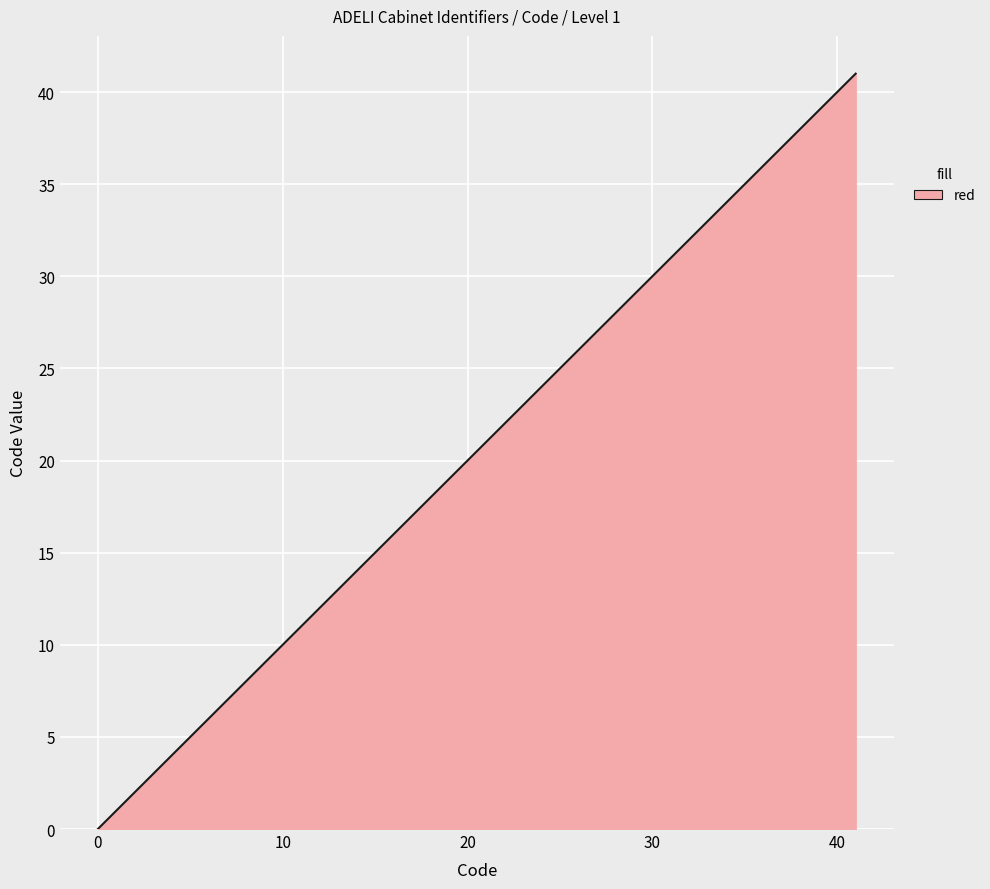

How many distinct data groups are displayed?

1